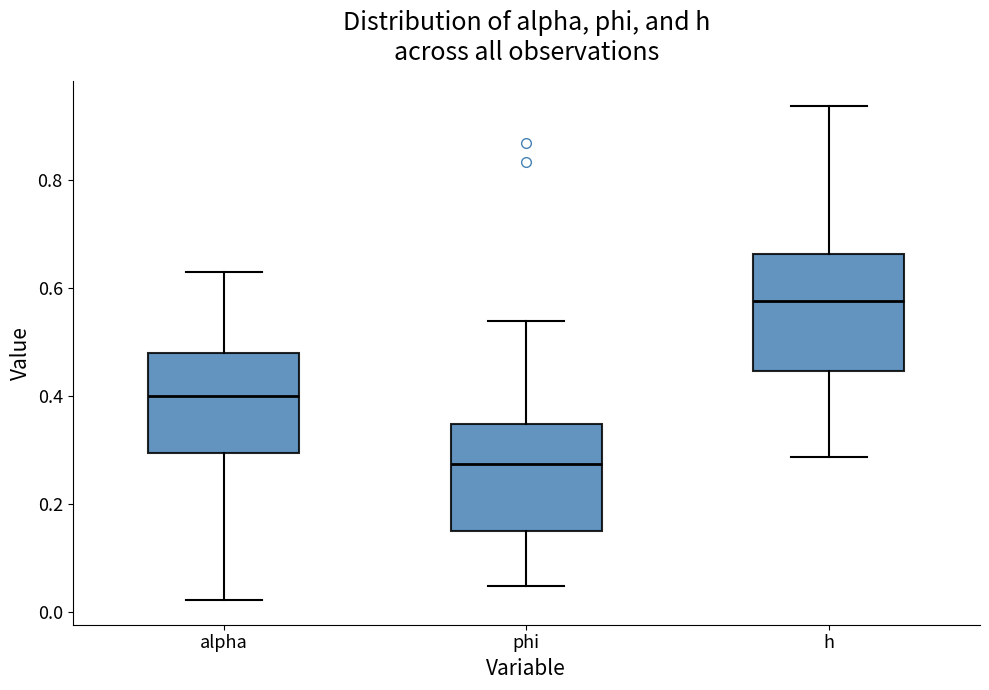

Reading left to right, transcribe this box plot: for each box, give where its median line is, the range the box spans, and where its two whiskers end, as read against the y-axis. The values are not printed on the chart, so give them approximately, as read against the axis.

alpha: median 0.40, box 0.30 to 0.48, whiskers 0.02 to 0.64
phi: median 0.28, box 0.16 to 0.34, whiskers 0.04 to 0.54
h: median 0.58, box 0.44 to 0.66, whiskers 0.28 to 0.94